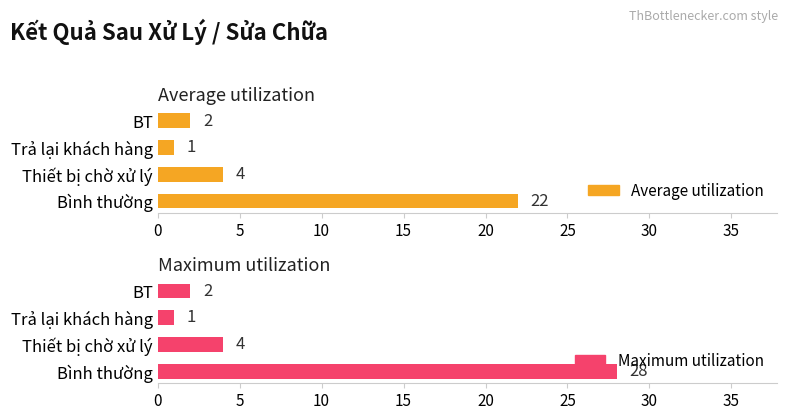

List the series in order of their overall mean, lowest first.

Average utilization, Maximum utilization